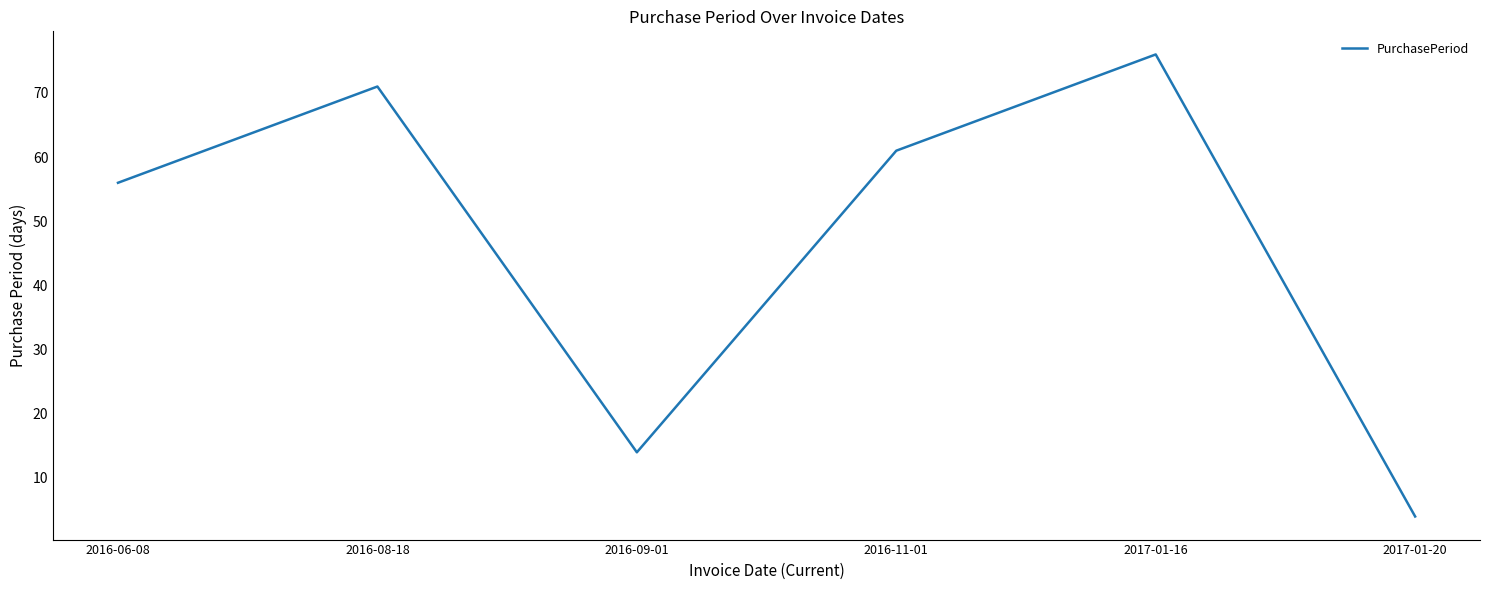

How many interior local valleys (lower than both neighbors) does the data have?

1